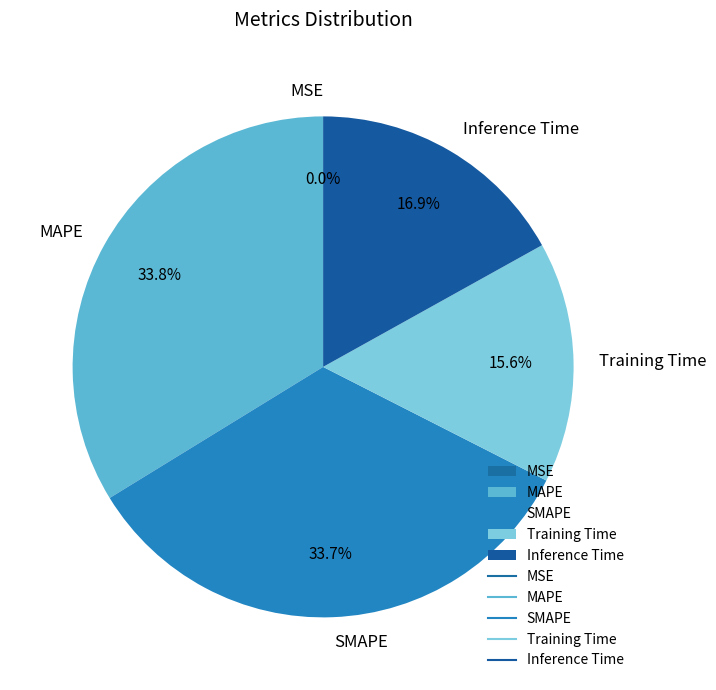

What percentage is the Training Time slice, to the nearest percent?

16%